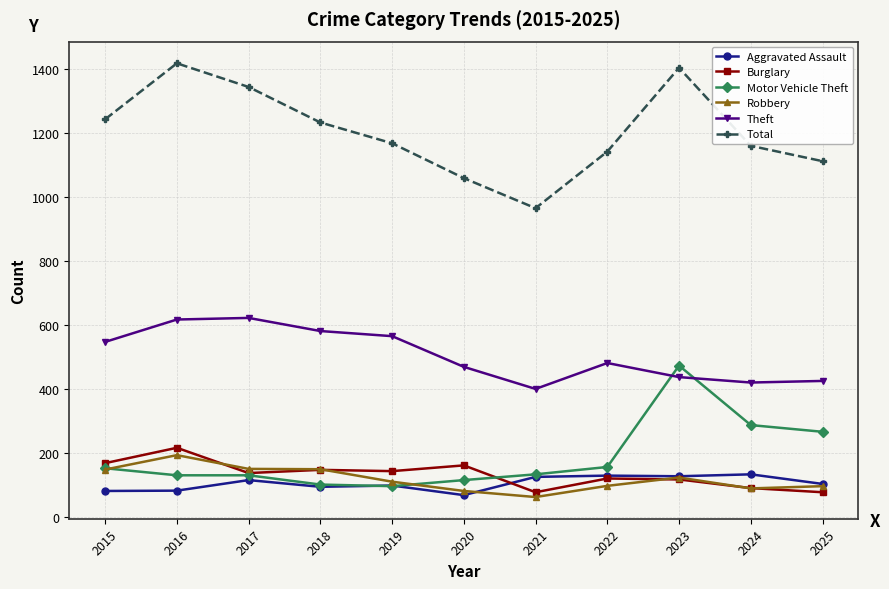

What is the minimum value shown in the chart?

62